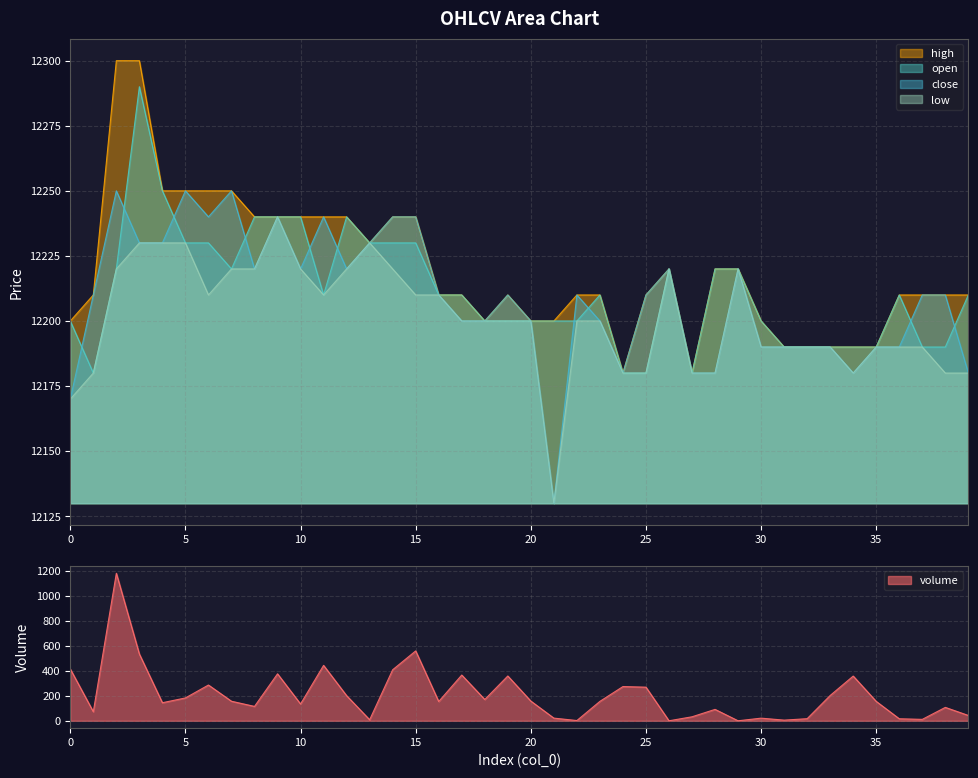

Which series has the largest total across all categories?

high